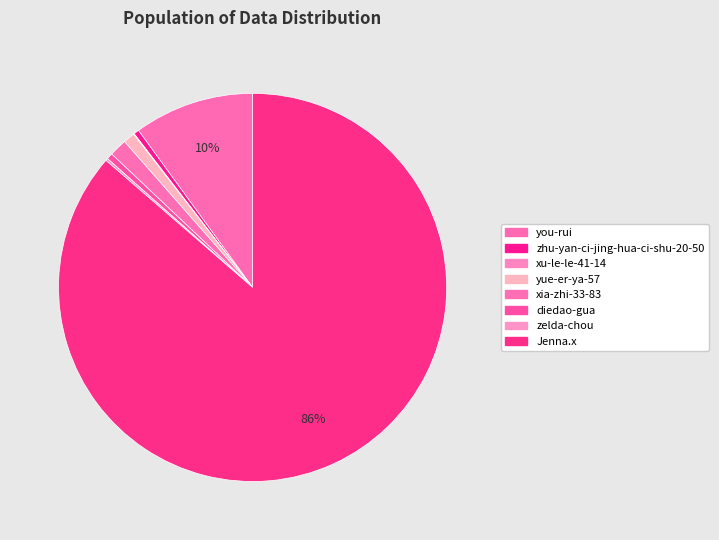

Which has a higher value, diedao-gua or you-rui?

you-rui